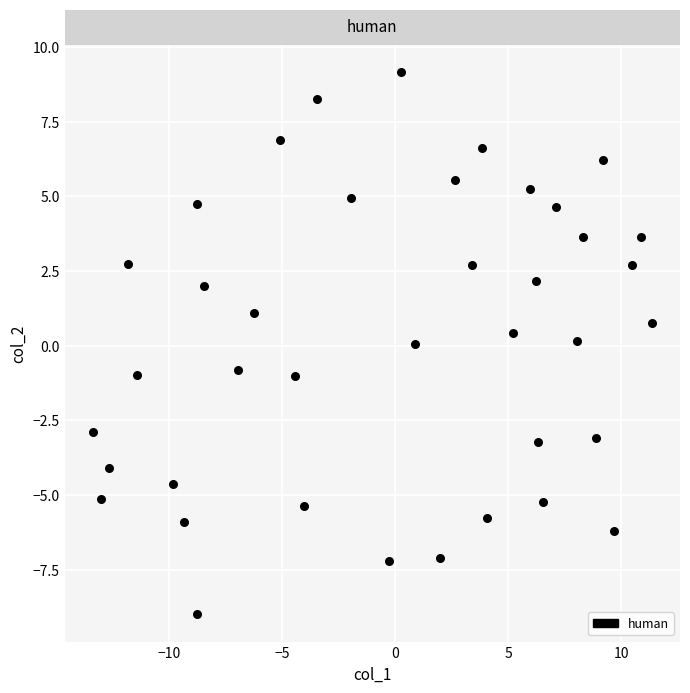

What is the range of X values (max minus min)?

24.8